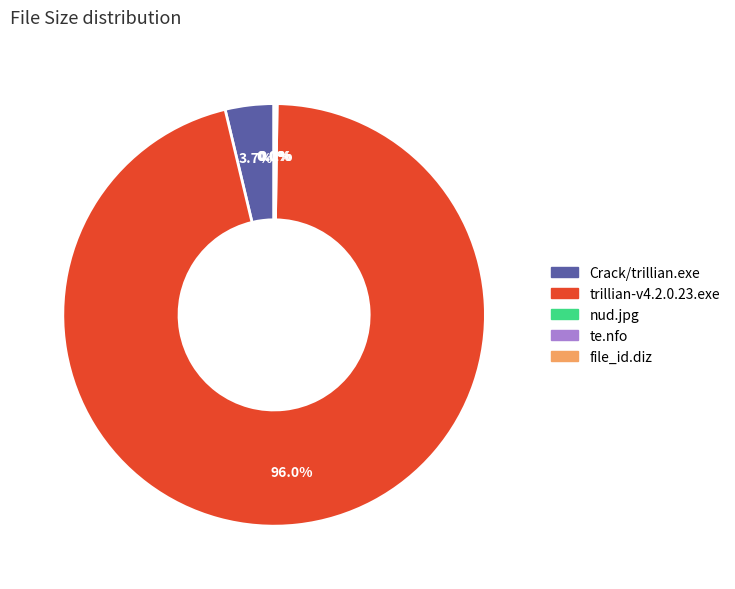

Is there any slice that represents more than half of the pie?

Yes